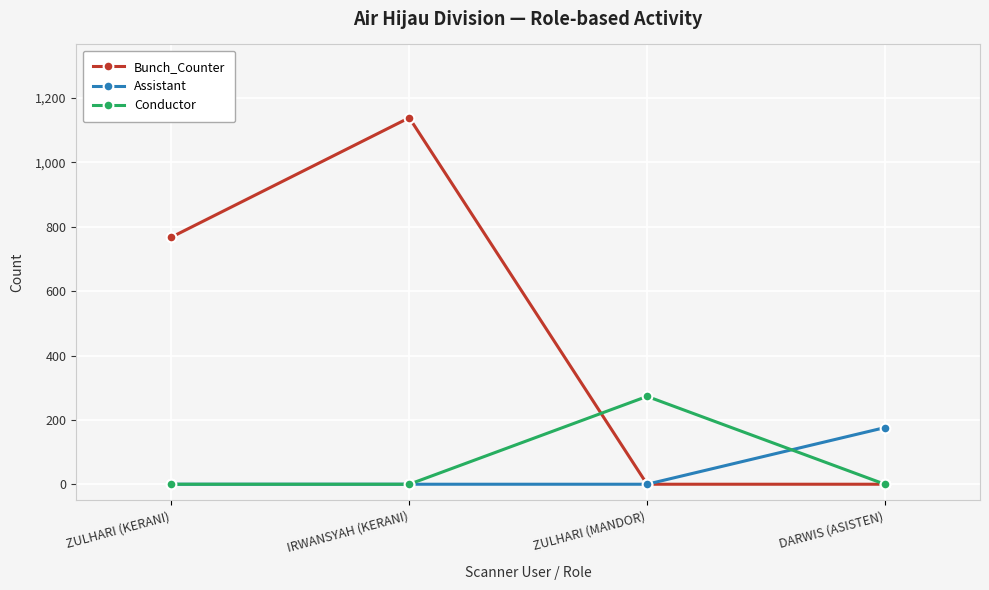

Reading left to right, extract all data points from this chart.

Bunch_Counter: ZULHARI (KERANI)=768	IRWANSYAH (KERANI)=1139	ZULHARI (MANDOR)=0	DARWIS (ASISTEN)=0
Assistant: ZULHARI (KERANI)=0	IRWANSYAH (KERANI)=0	ZULHARI (MANDOR)=0	DARWIS (ASISTEN)=176
Conductor: ZULHARI (KERANI)=0	IRWANSYAH (KERANI)=0	ZULHARI (MANDOR)=273	DARWIS (ASISTEN)=0